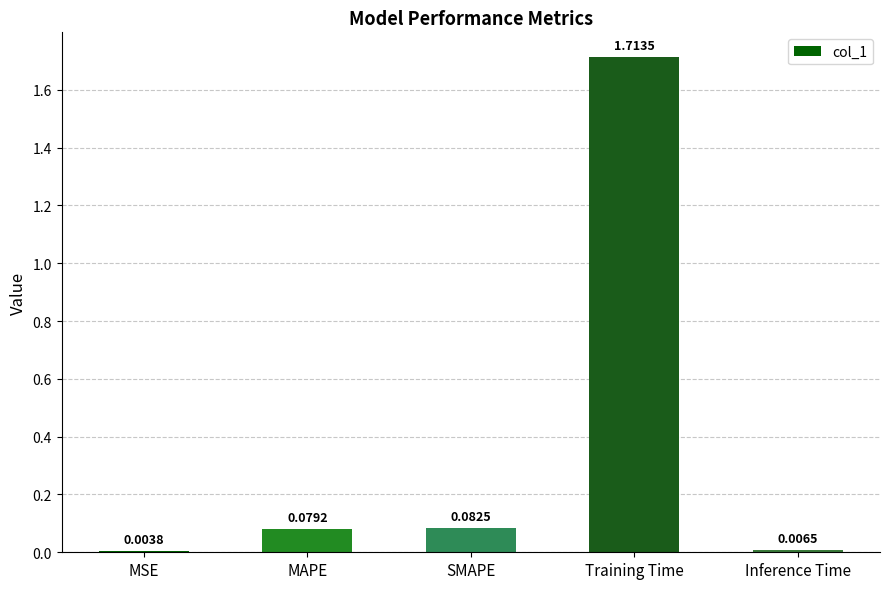

At which label is the value closest to 0?

MSE